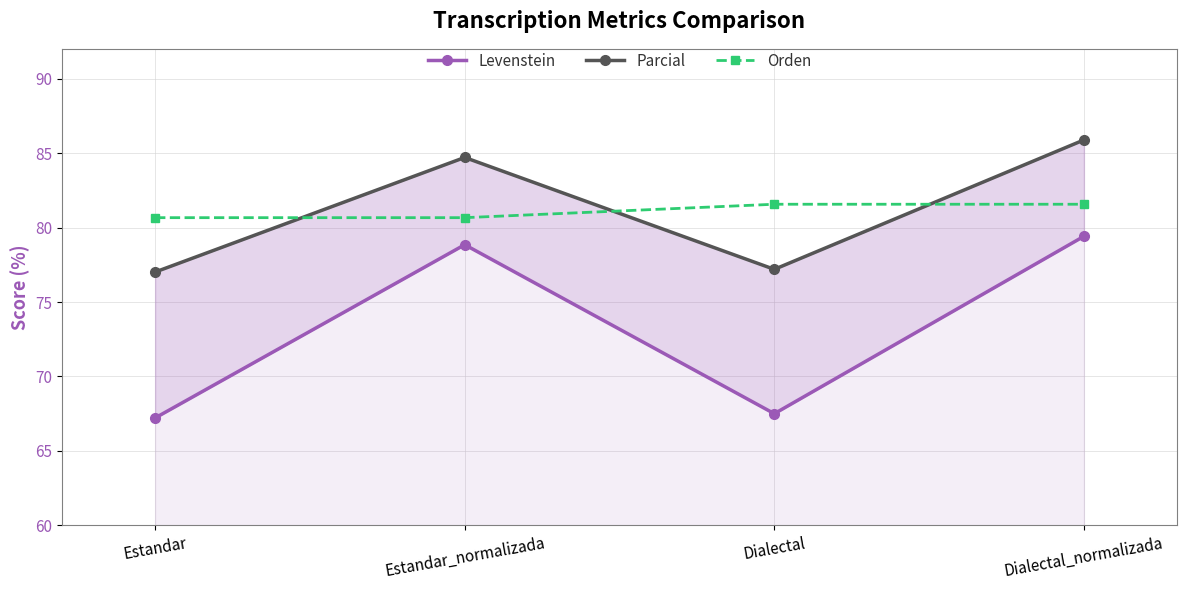

At which category is the sum across all series the highest?

Dialectal_normalizada